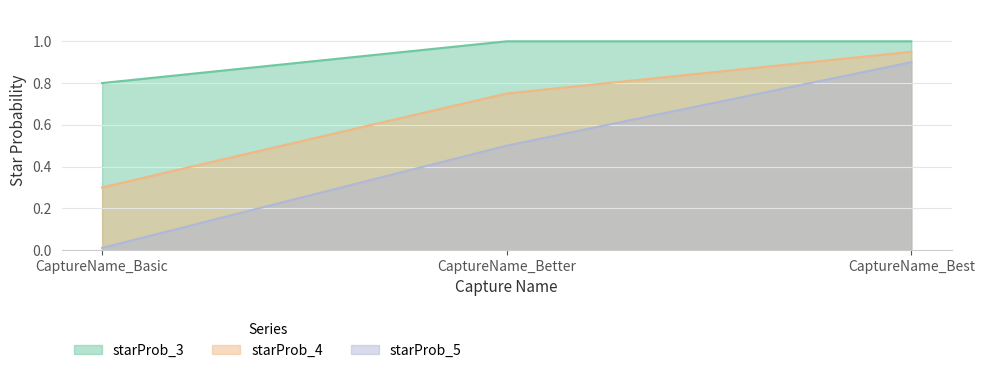

How many lines are shown in the chart?

3